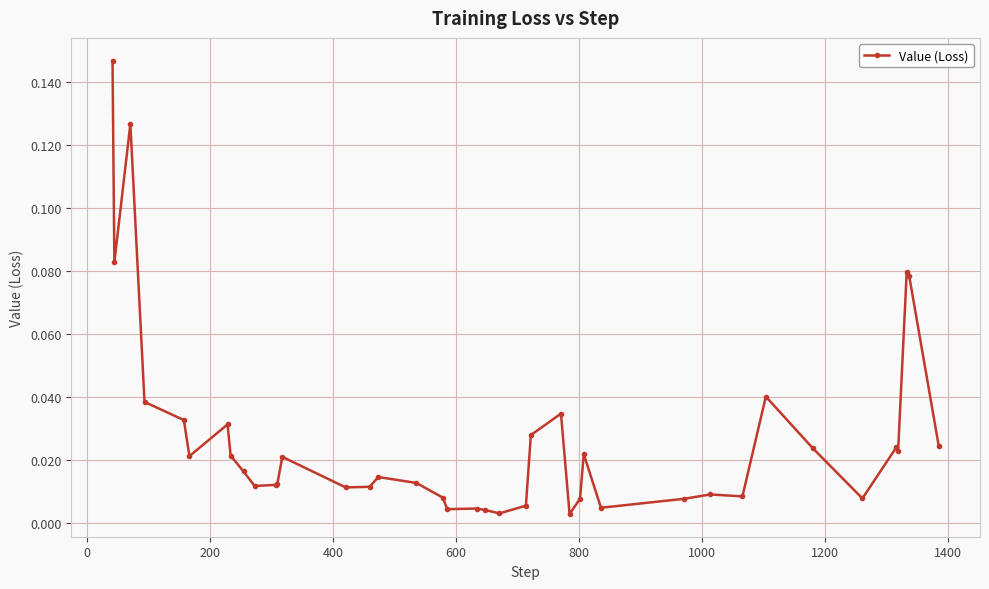

What is the sum of all values?

1.1